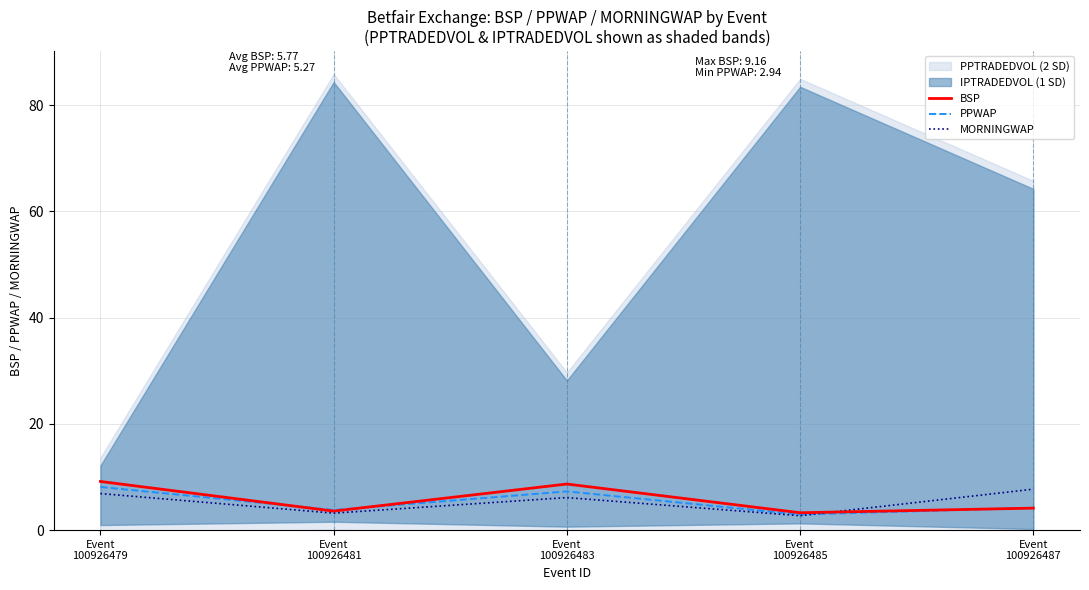

How many data points in MORNINGWAP are less than 6?

2